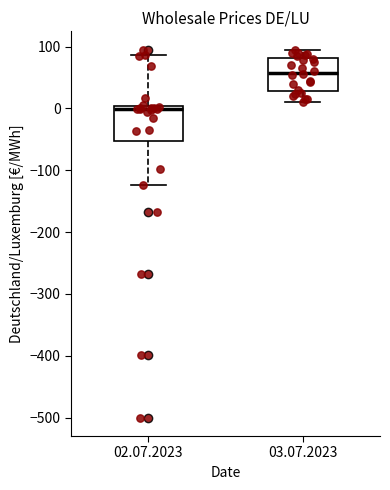

Reading left to right, read every box against the y-axis: the position of its median line, the range the box covers, and the ends of its whiskers. The values are not printed on the chart, so give them approximately, as read against the axis.

02.07.2023: median 0 (just below the box's upper edge), box -50 to 0, whiskers -120 to 90
03.07.2023: median 60, box 30 to 80, whiskers 10 to 100